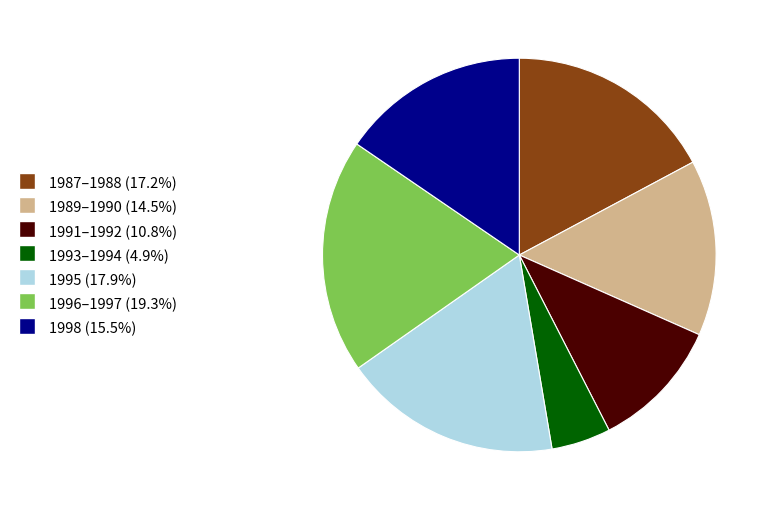

Is there a majority slice in this chart?

No